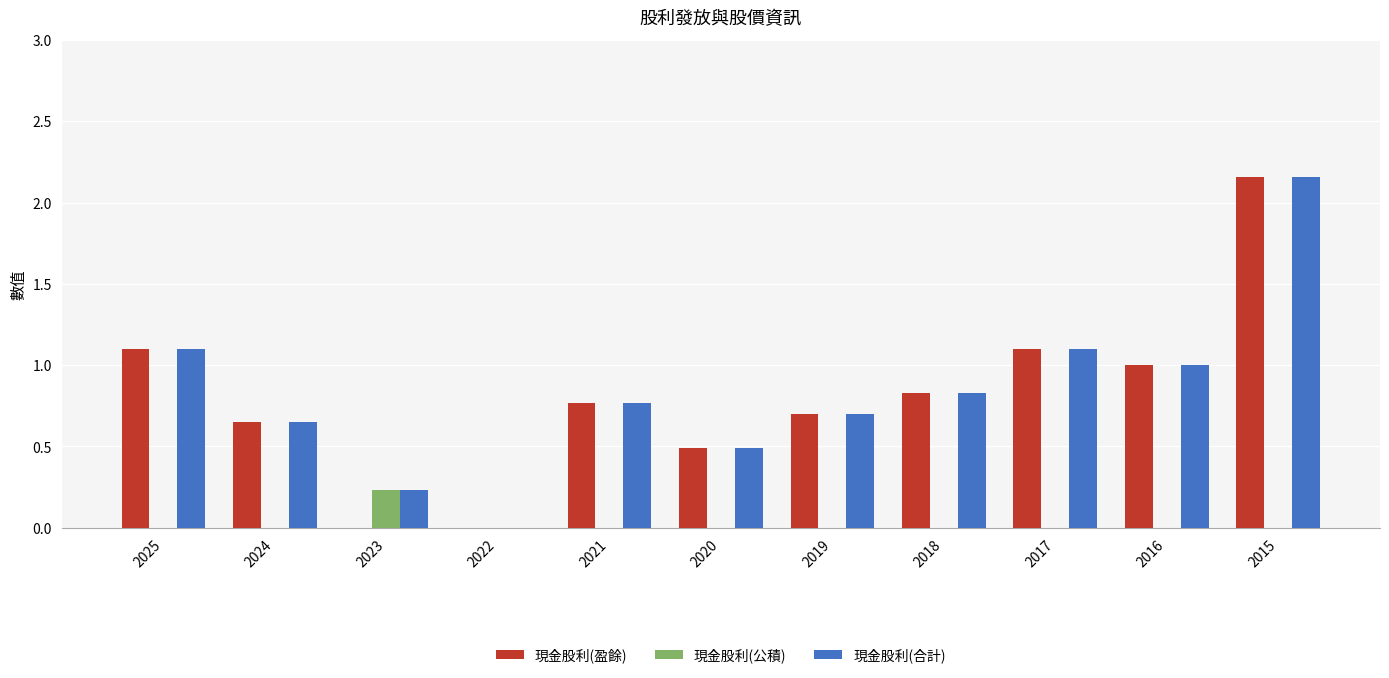

What is the sum of all 現金股利(合計) values?

9.0